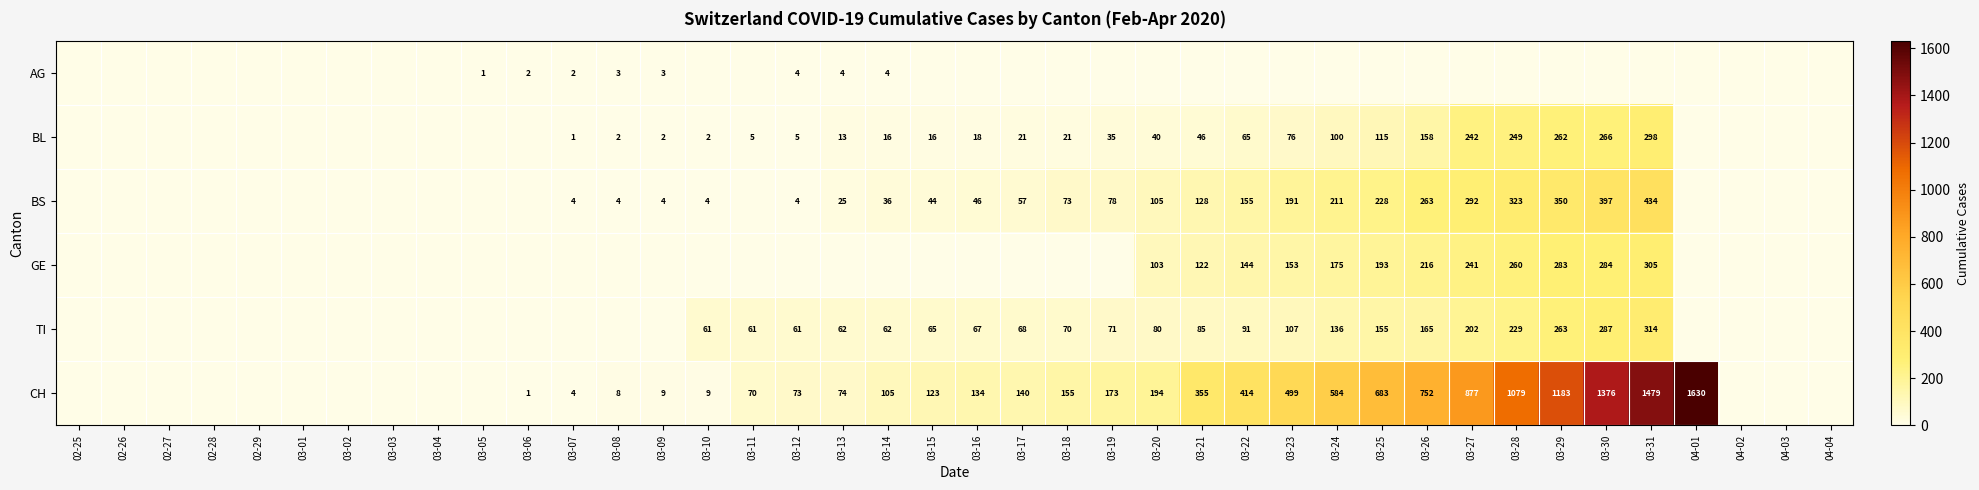

Is it true that BS equals 486 at 03-29?

False